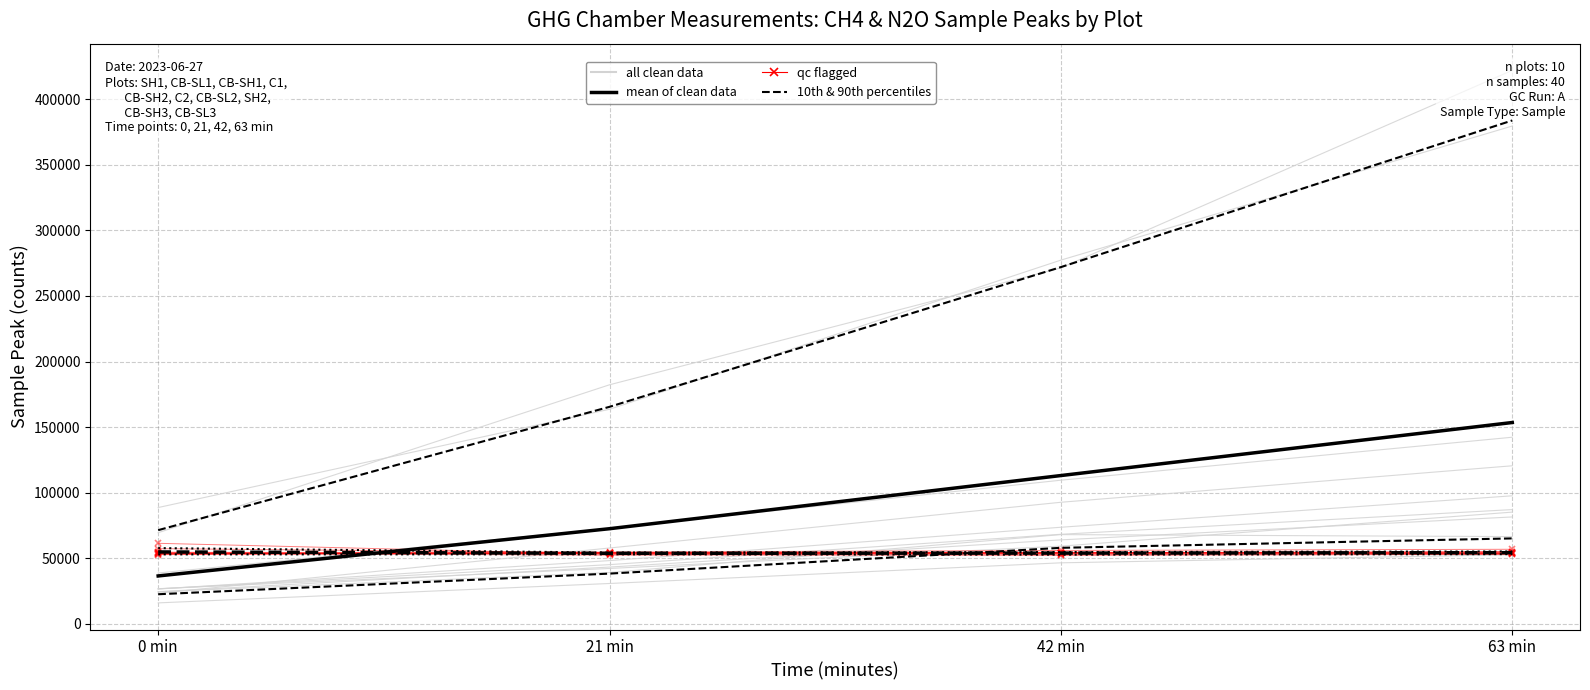

At which label is mean (N2O) closest to 54360?

63 min